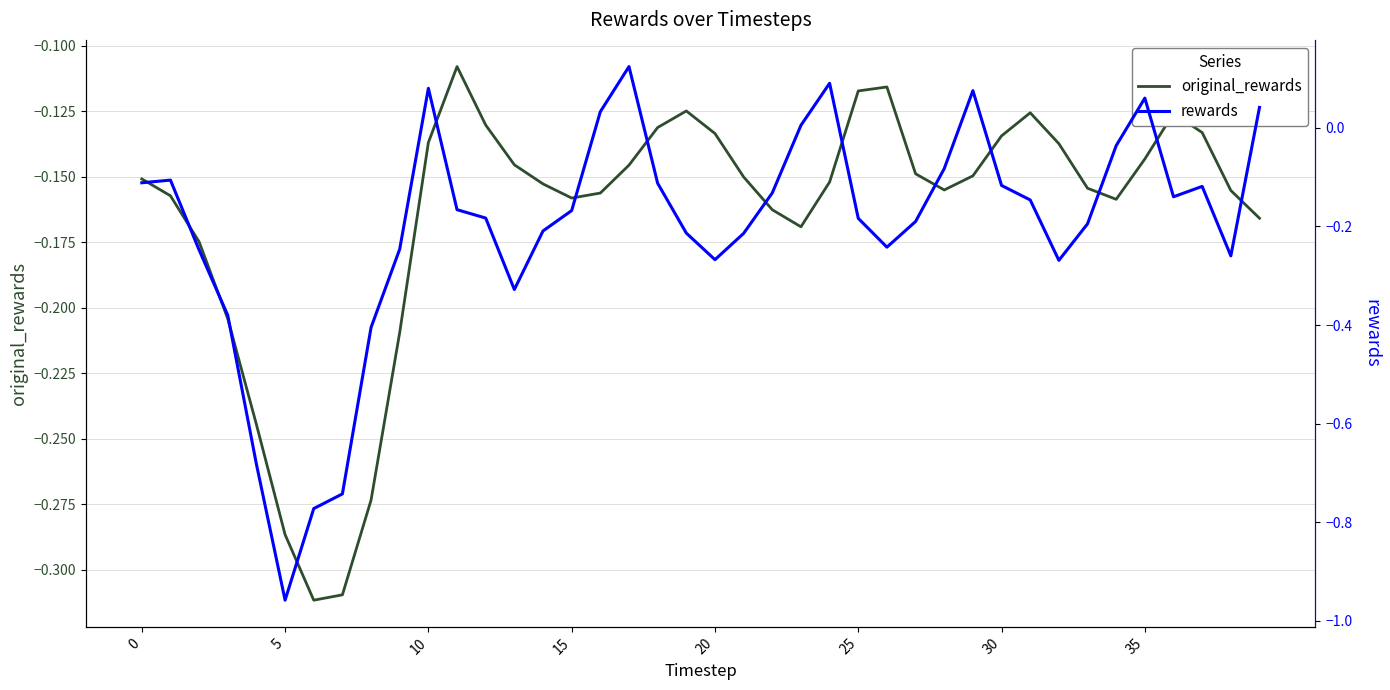

How many lines are shown in the chart?

2